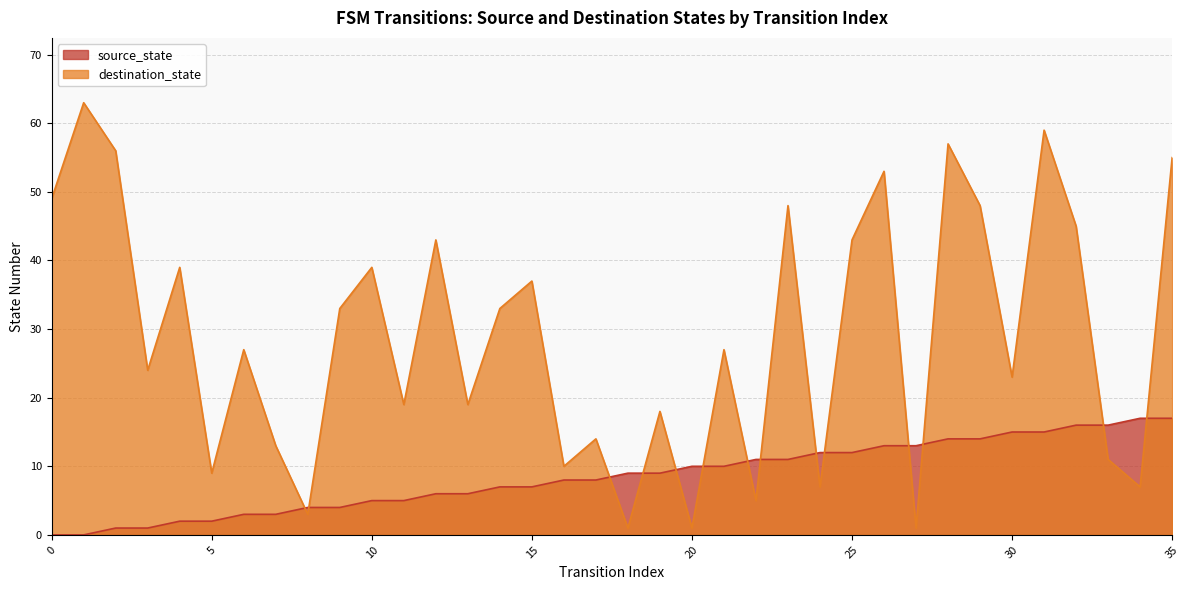

List the series in order of their overall mean, lowest first.

source_state, destination_state